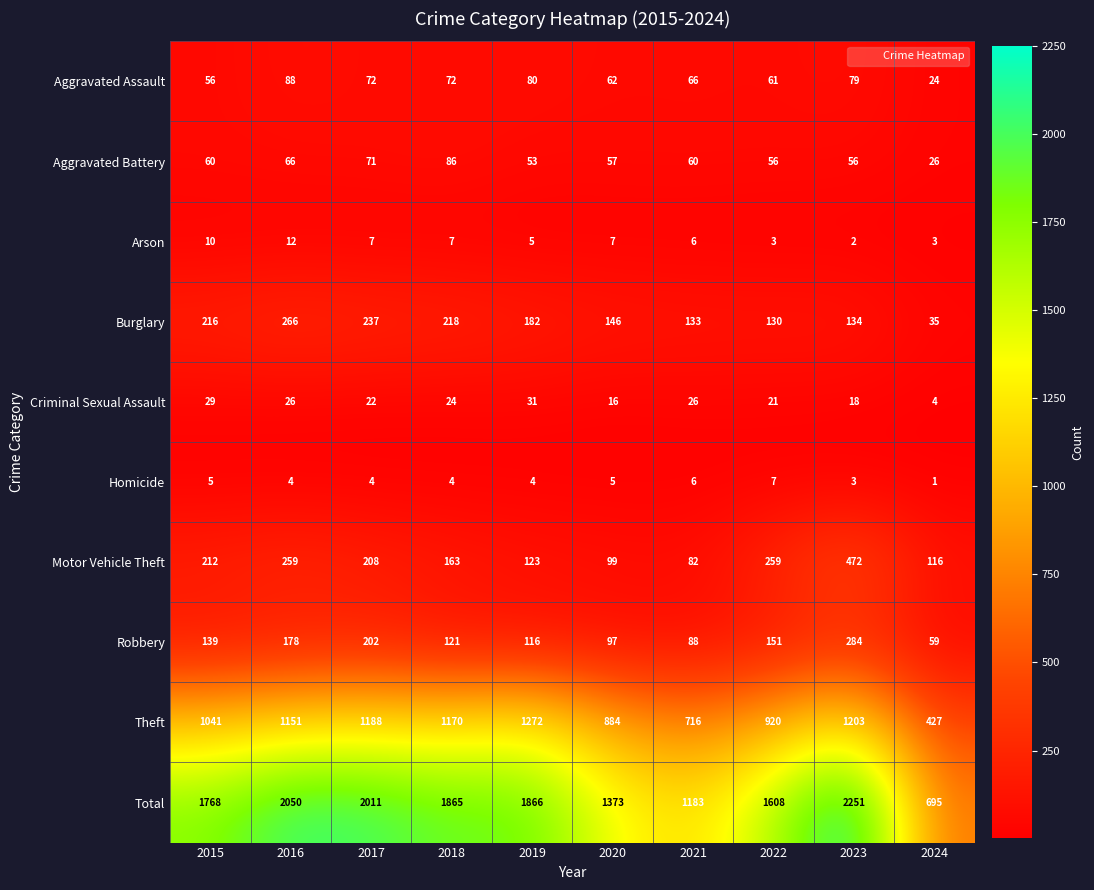

List the series in order of their peak value, highest first.

Total, Theft, Motor Vehicle Theft, Robbery, Burglary, Aggravated Assault, Aggravated Battery, Criminal Sexual Assault, Arson, Homicide